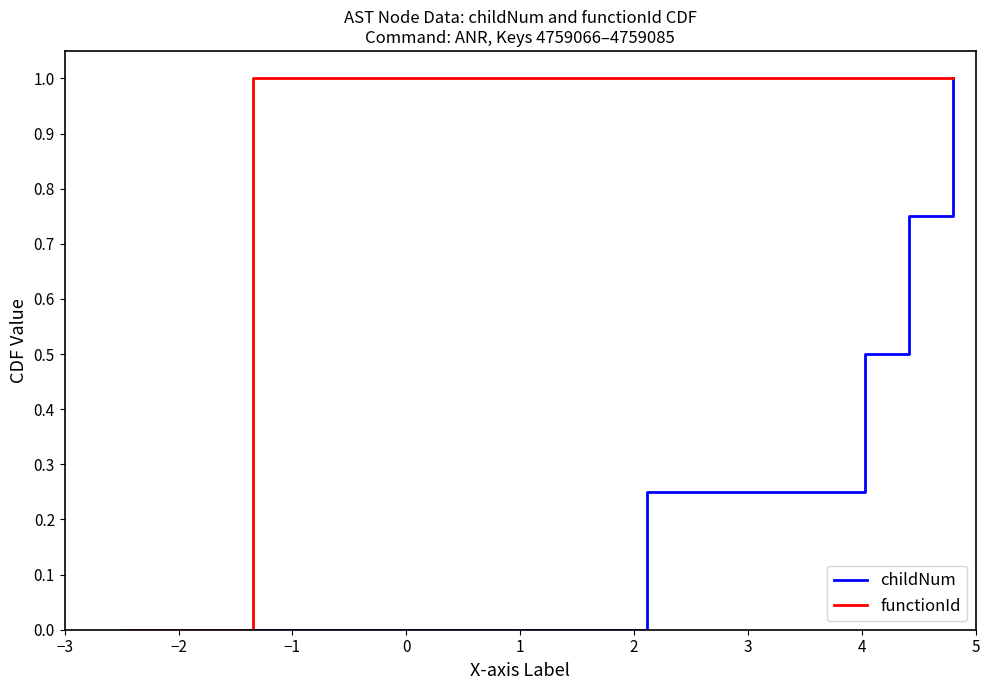

Which series has the largest total across all categories?

functionId